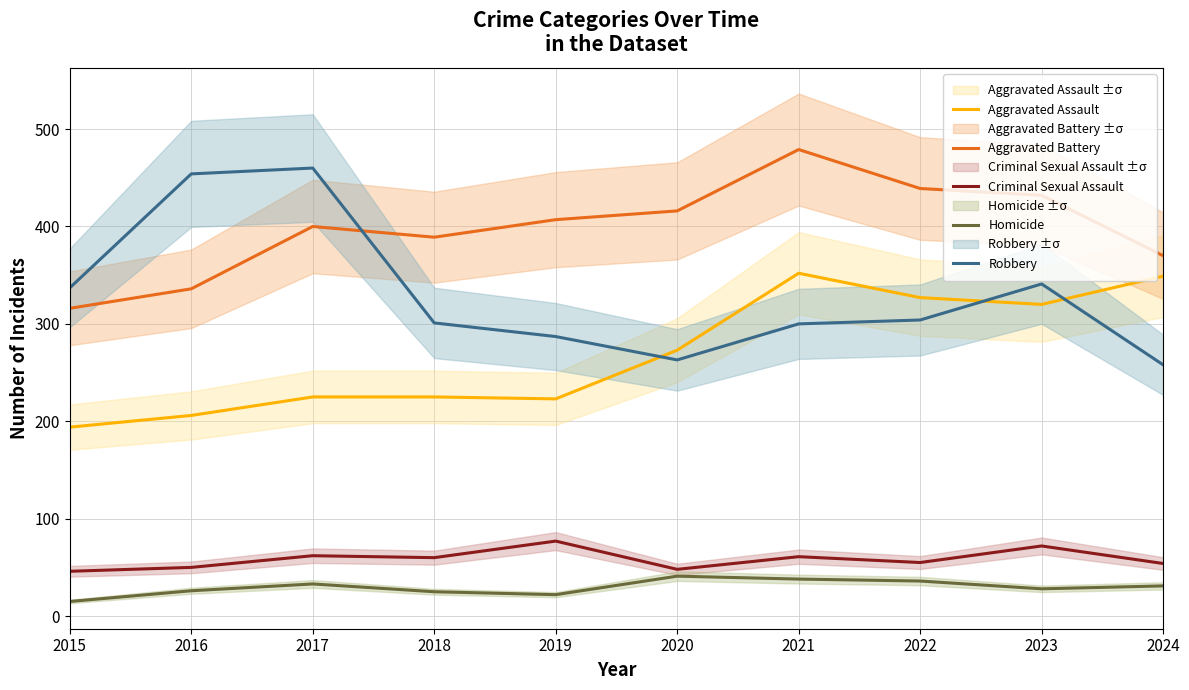

Where is the first local maximum for Aggravated Assault?

2021